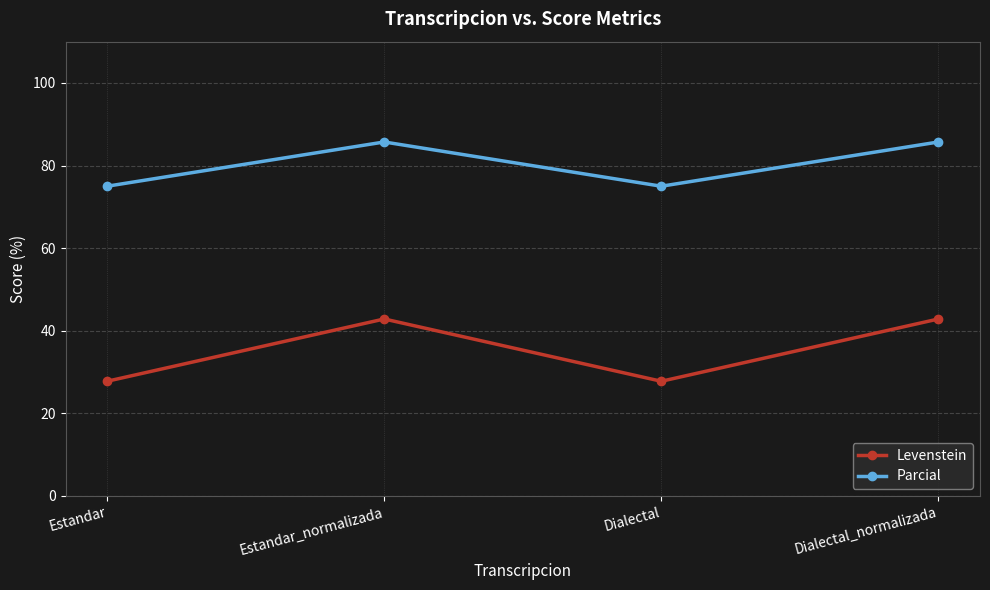

What is the total value across all series at Dialectal?

102.8